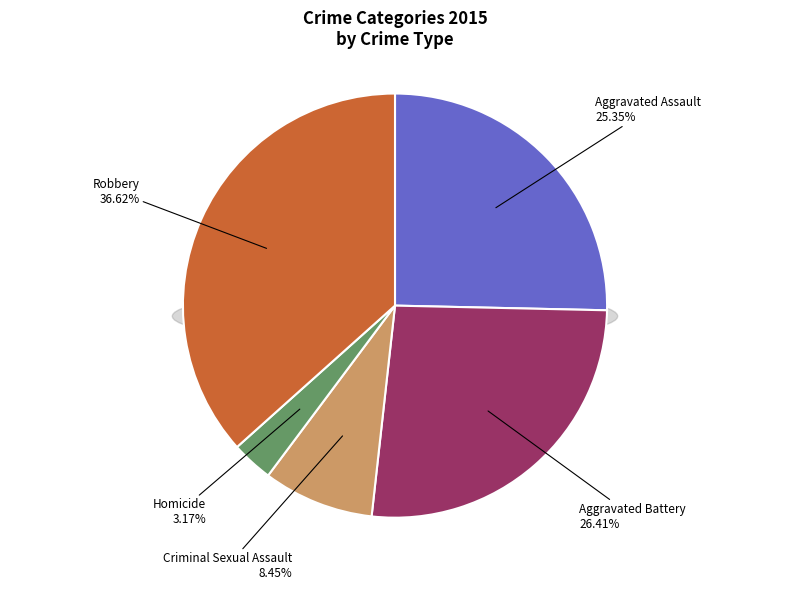

What portion of the pie excludes Aggravated Assault?

74.6%